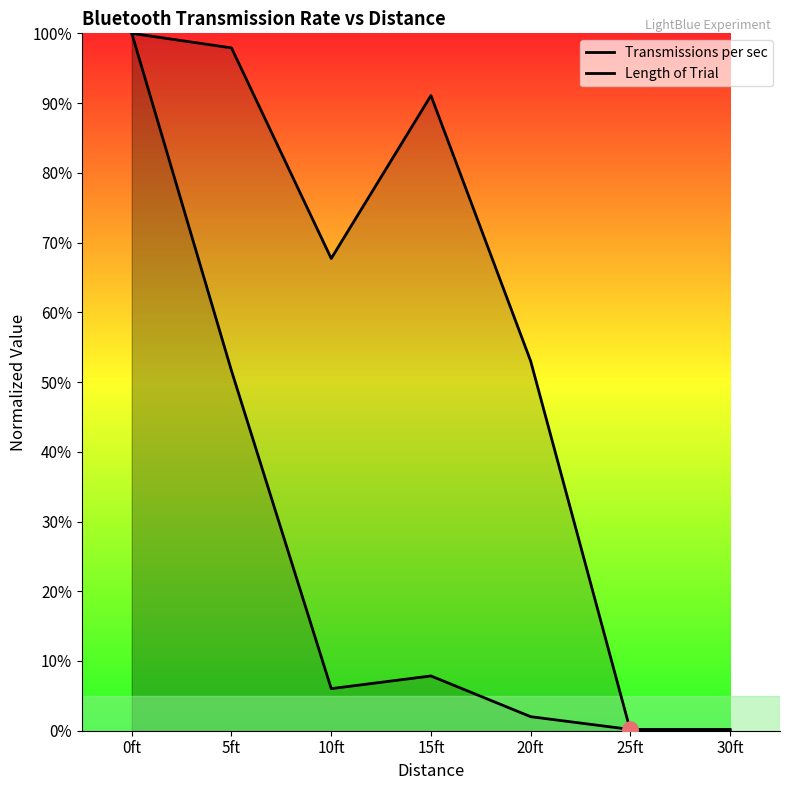

What are all the series names shown in the legend?

Transmissions per sec, Length of Trial